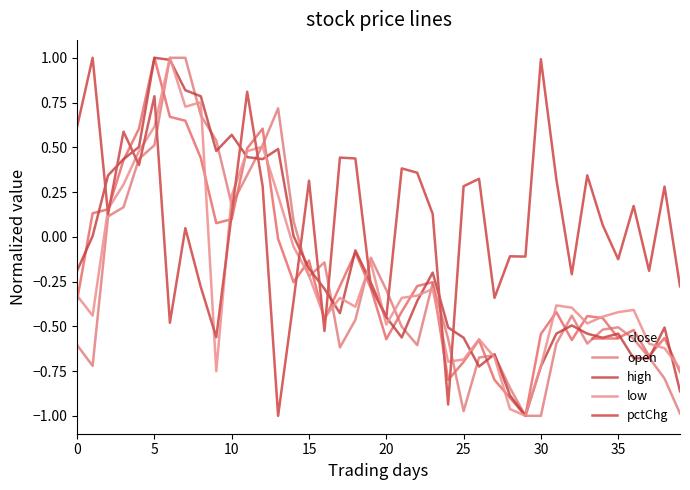

How many lines are shown in the chart?

5